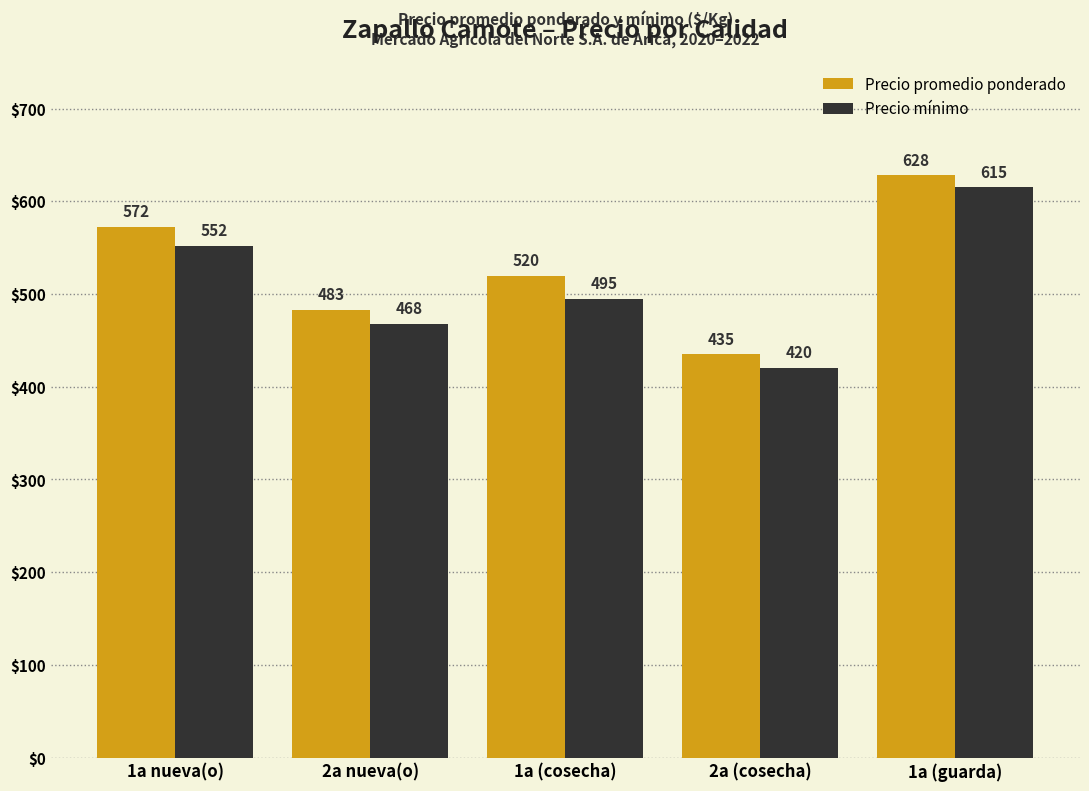

What position from the left is 1a (guarda)?

5